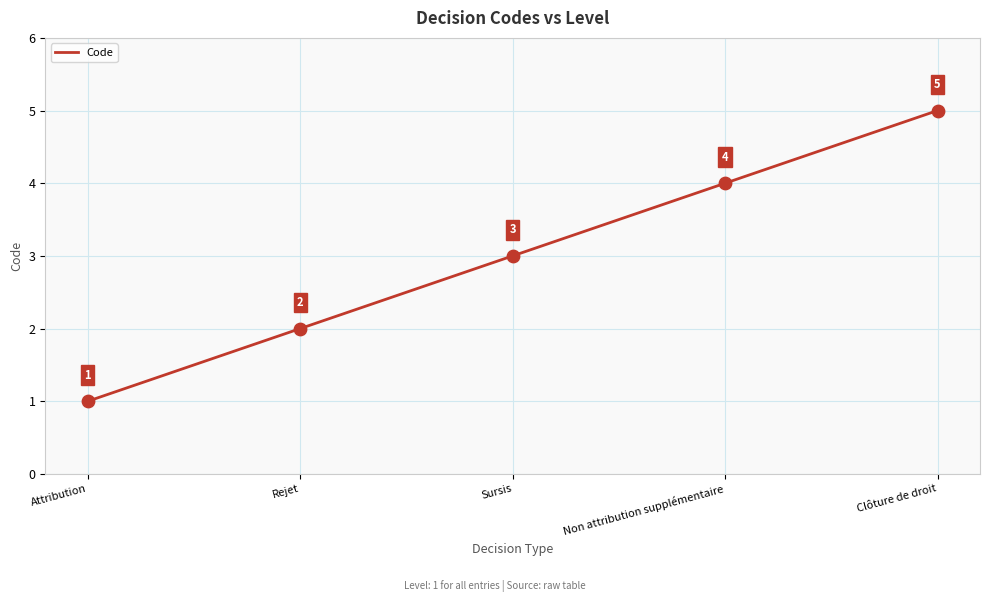

What is the change in value from Rejet to Non attribution supplémentaire?

+2